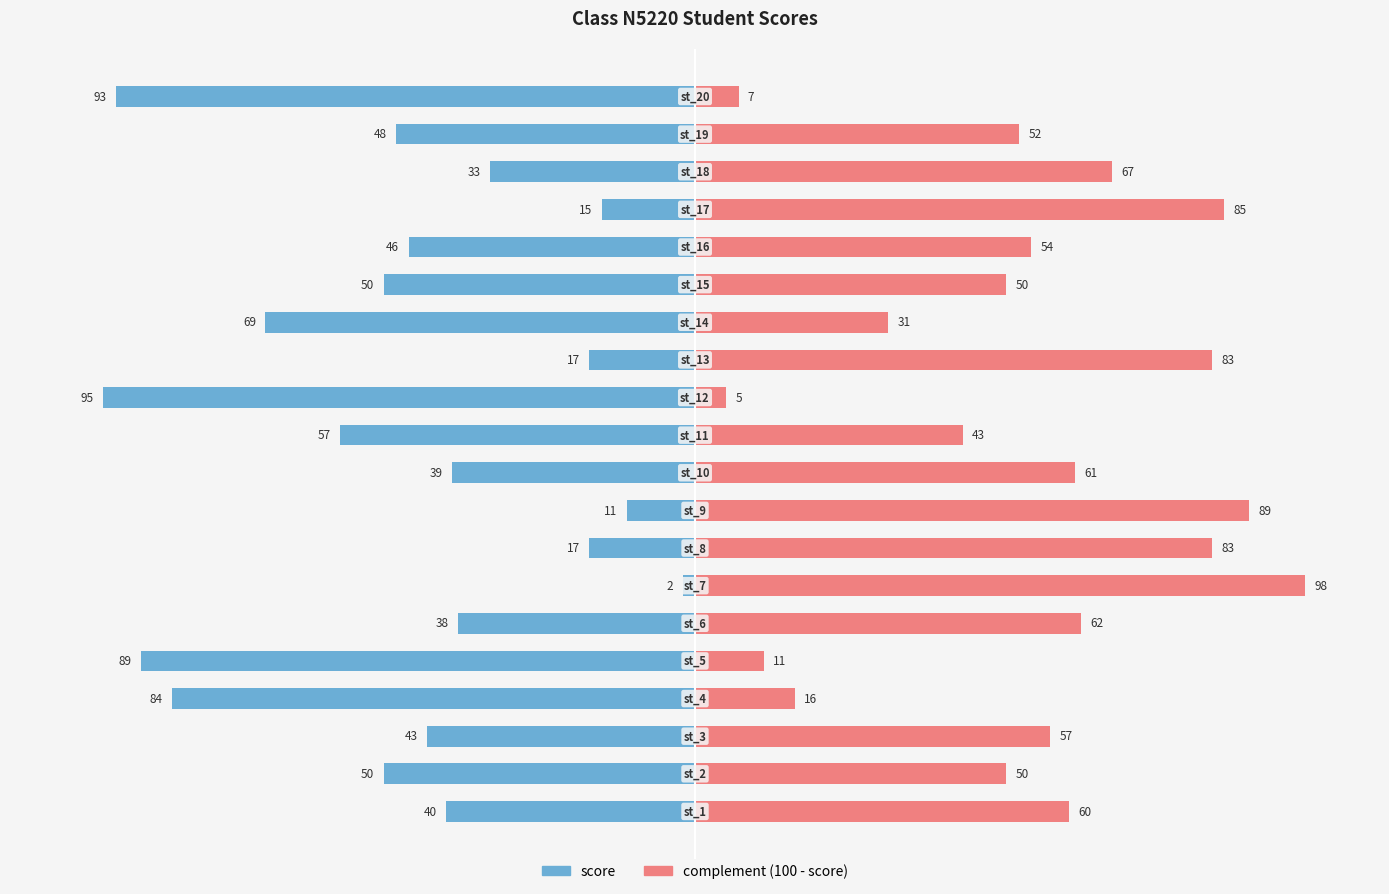

What is the lowest value of the complement (right) series?

5